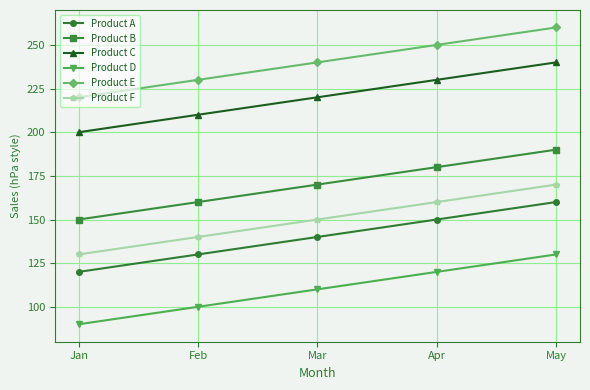

What is the spread (max minus min) of values at Mar?

130